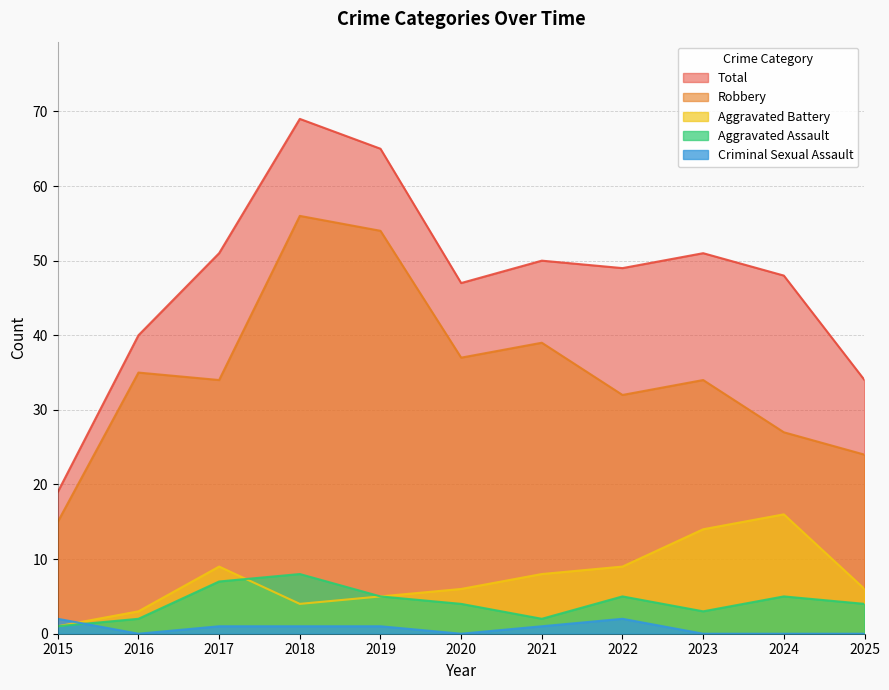

True or false: Aggravated Battery and Robbery cross at least once.

False